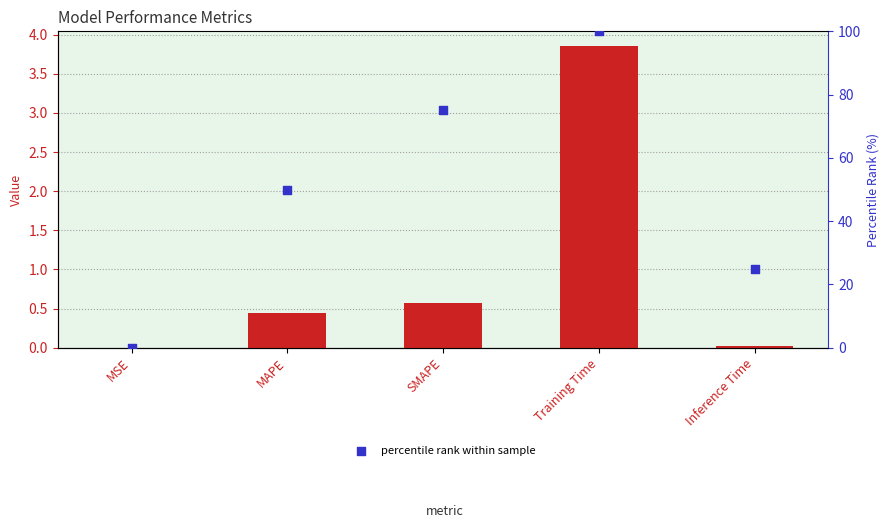

Which series contains the lowest Y value?

percentile rank within sample